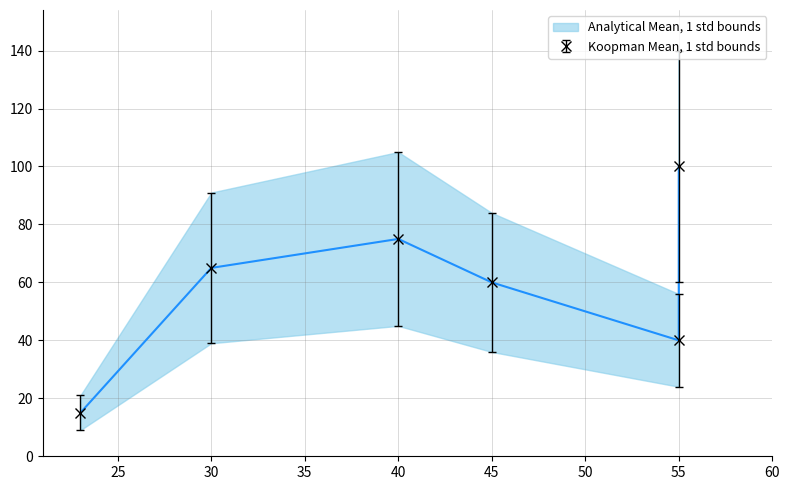

What is the minimum value shown in the chart?

15